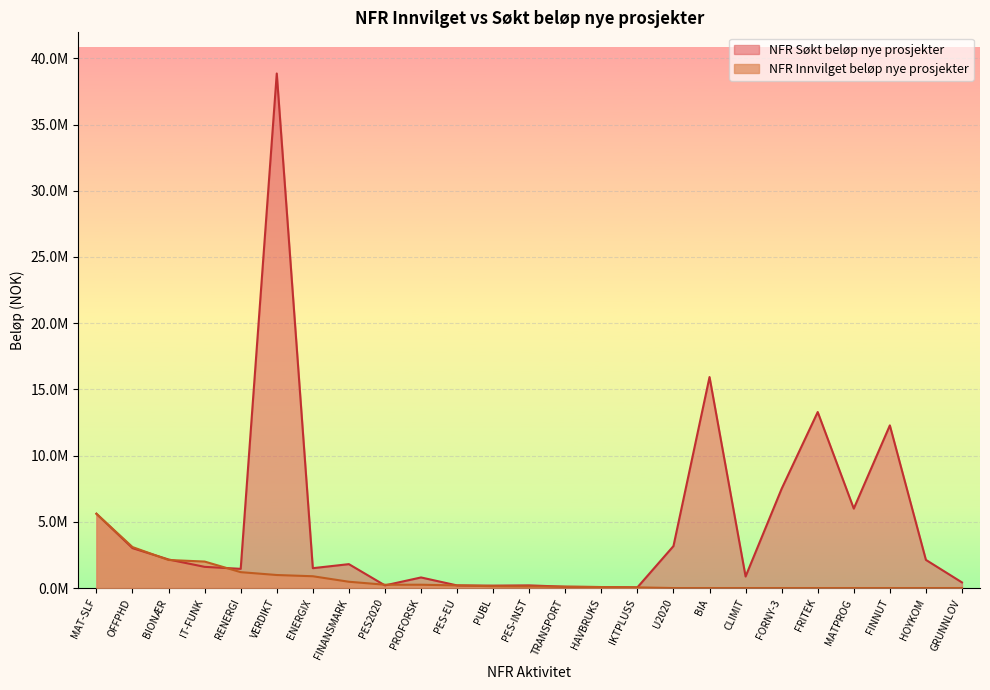

What are all the series names shown in the legend?

NFR Søkt beløp nye prosjekter, NFR Innvilget beløp nye prosjekter